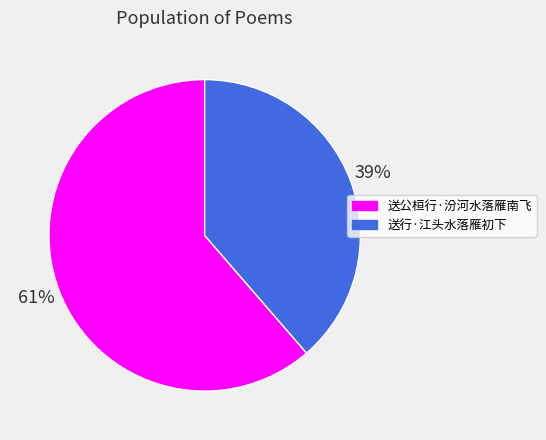

Combined, do 送行·江头水落雁初下 and 送公桓行·汾河水落雁南飞 account for over 50%?

Yes